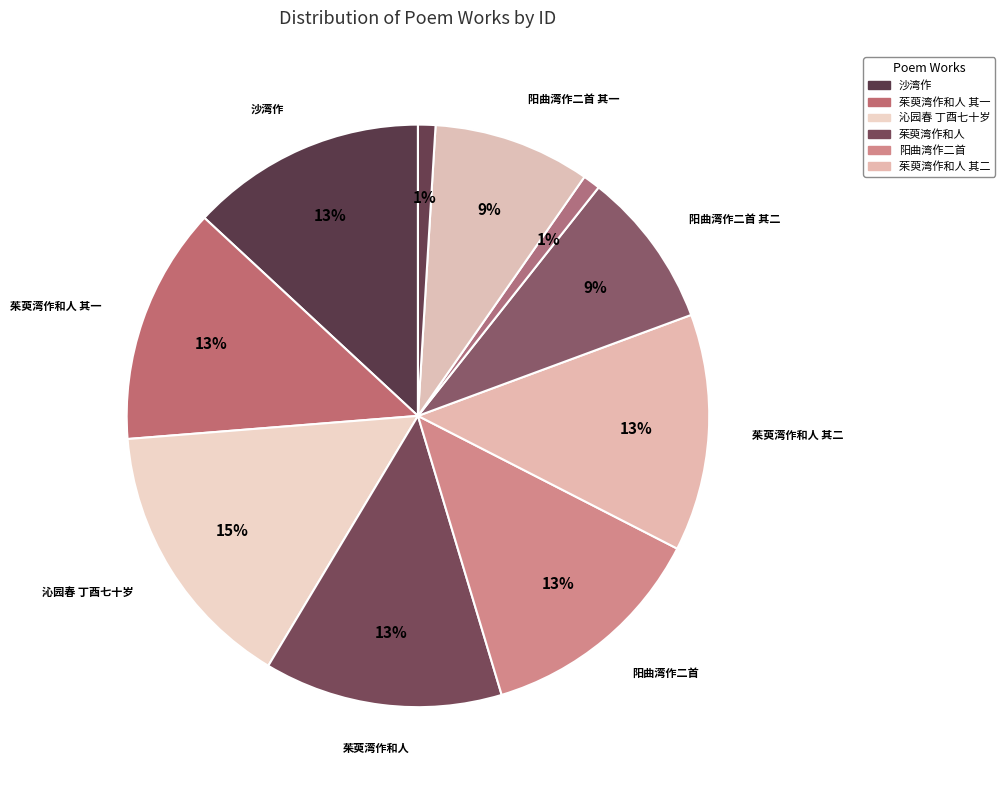

How many segments does this pie chart have?

10